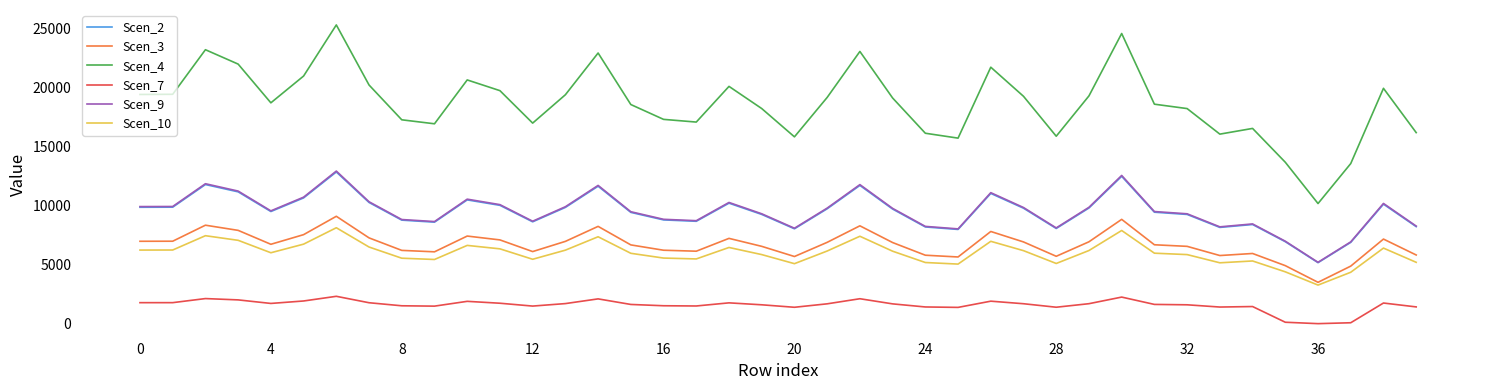

Which series has the widest spread of values?

Scen_4